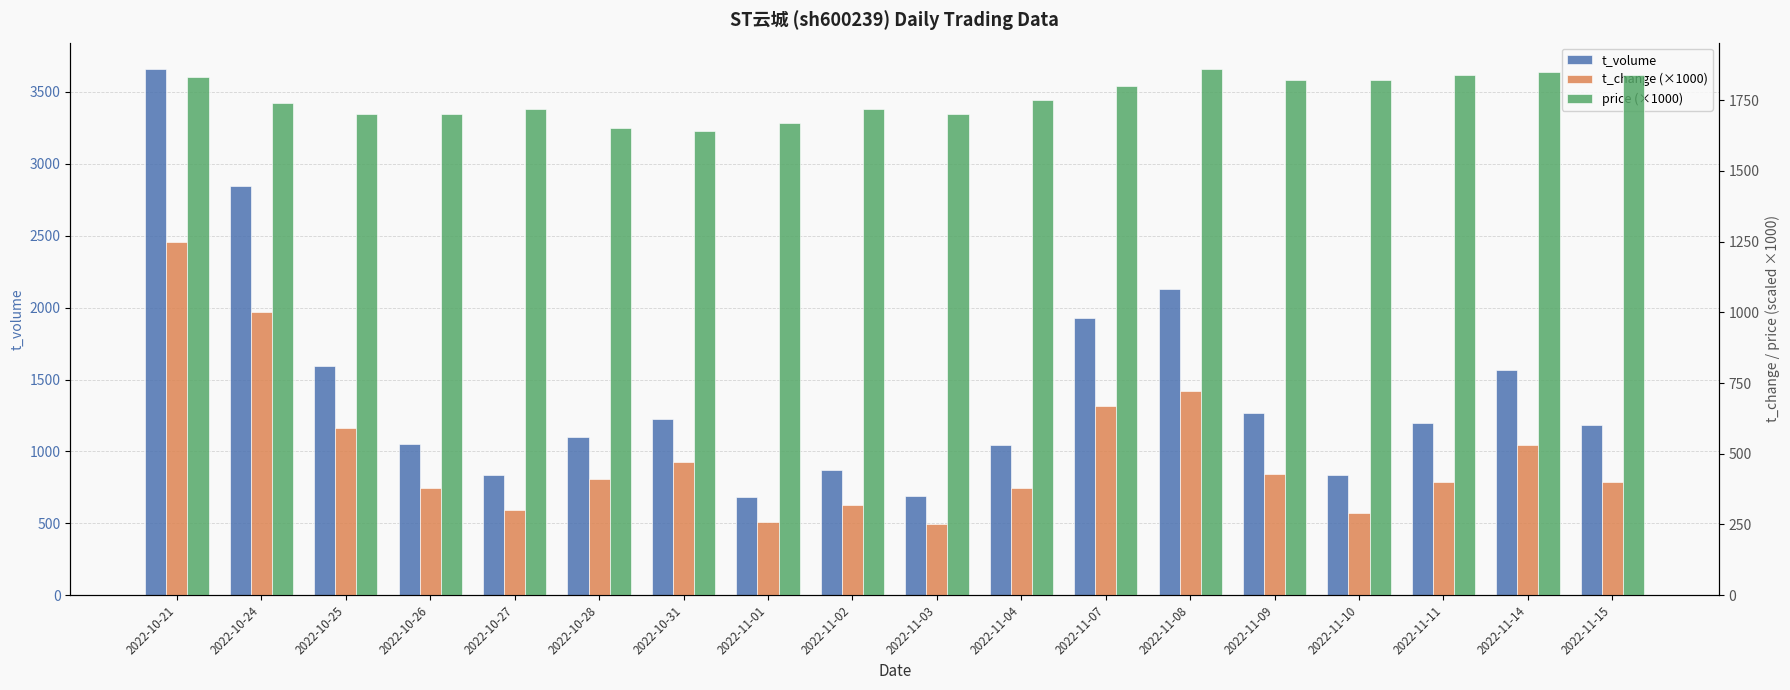

At how many categories does at least one series exceed 1346?

18